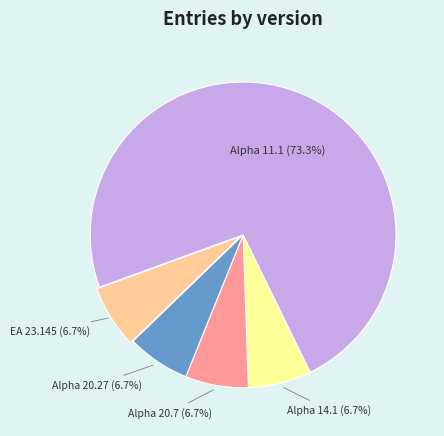

What percentage is NOT represented by Alpha 20.27 (6.7%)?

93.3%